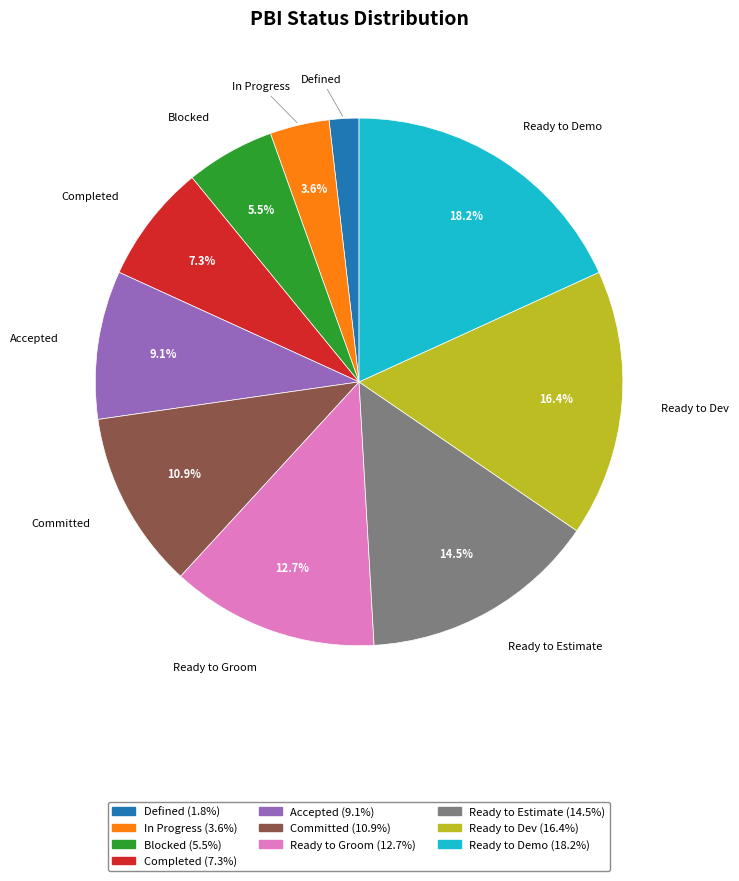

Which slice is the largest?

Ready to Demo